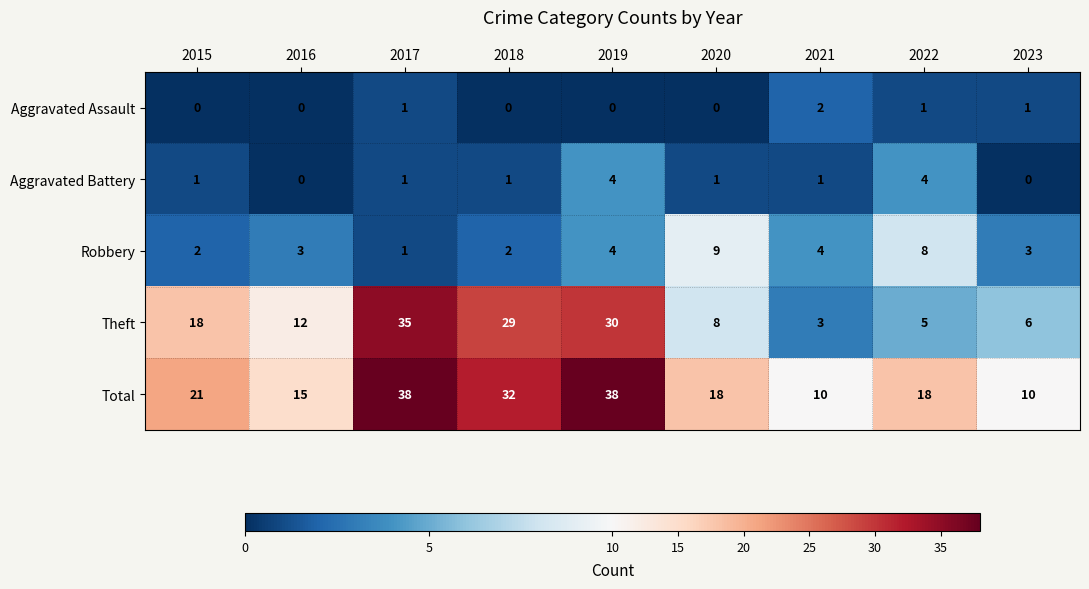

At how many categories does at least one series exceed 29?

3